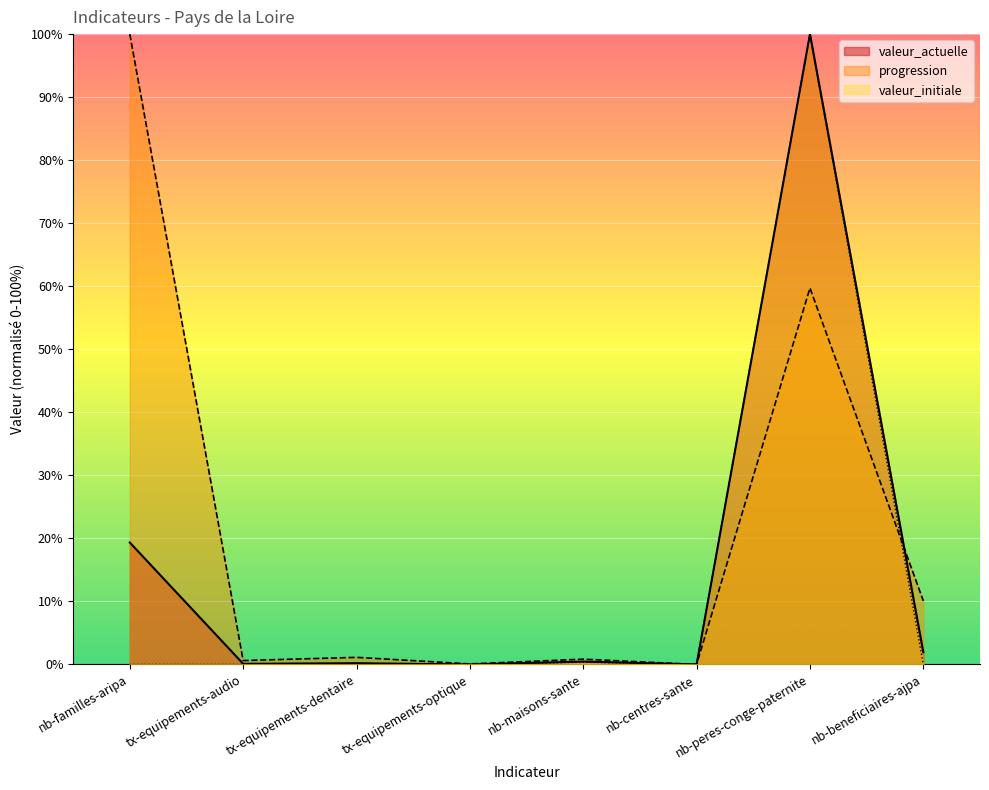

What is the difference between the second highest and second lowest values in the valeur_actuelle series?

19.3